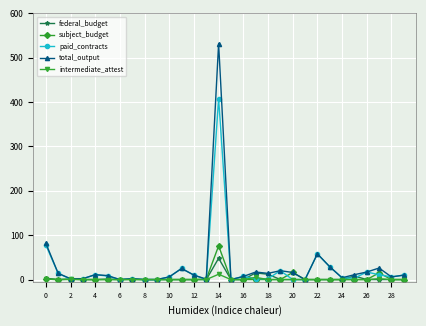

What is the maximum value shown in the chart?

532